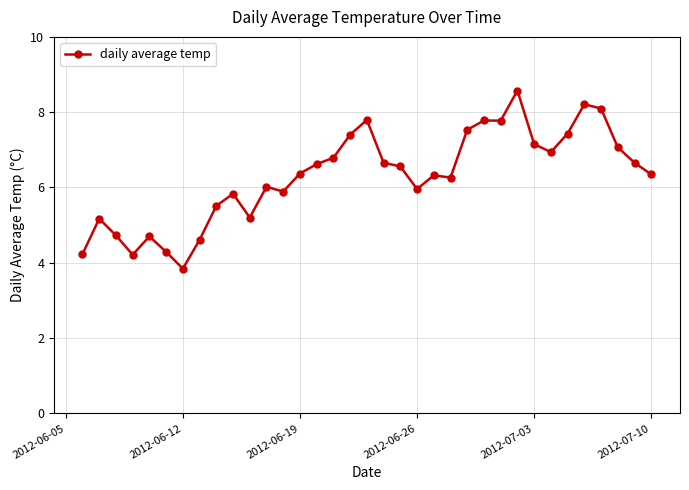

How many distinct data groups are displayed?

1